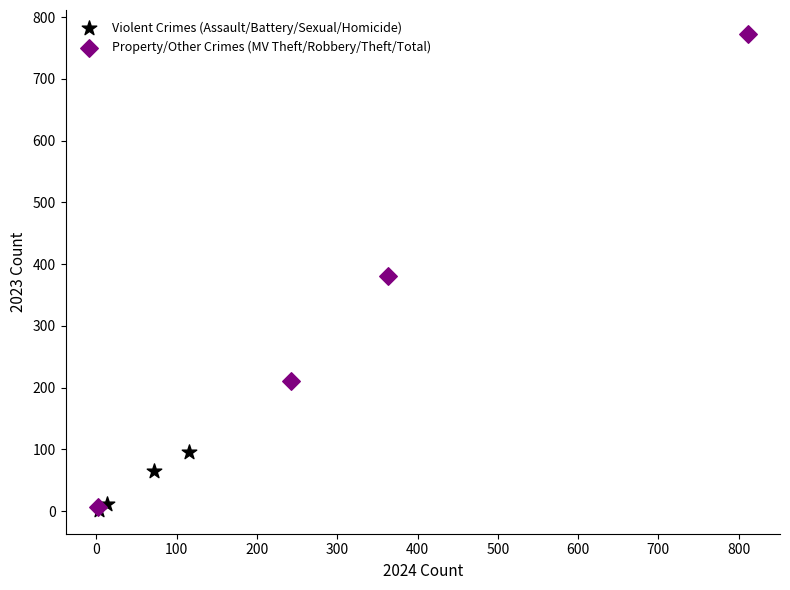

Which series has the largest Y range (max minus min)?

Property/Other Crimes (MV Theft/Robbery/Theft/Total)